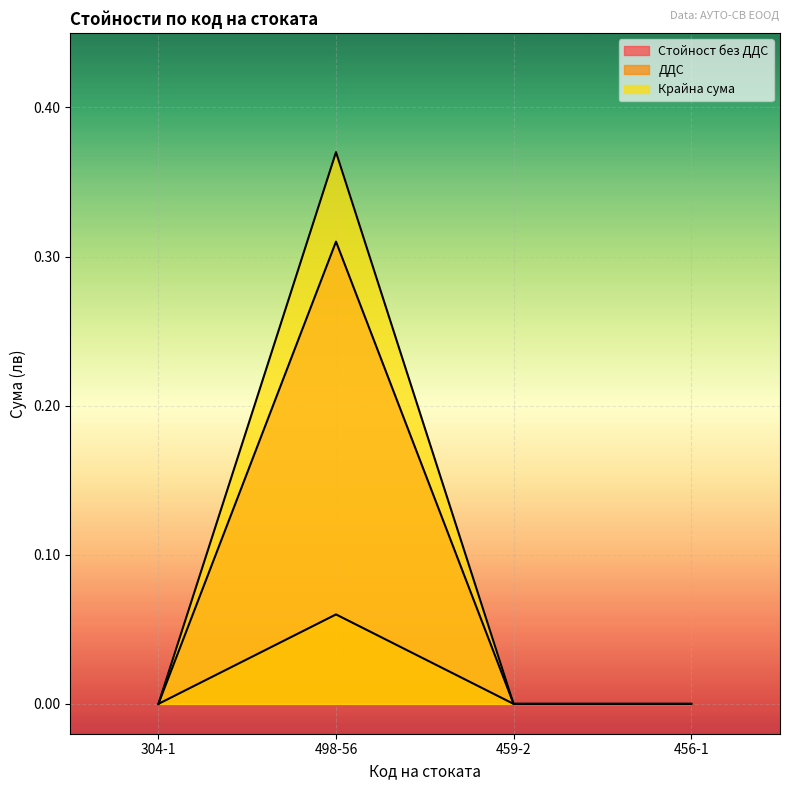

True or false: Стойност без ДДС has a value of 0.0 at 459-2.

True